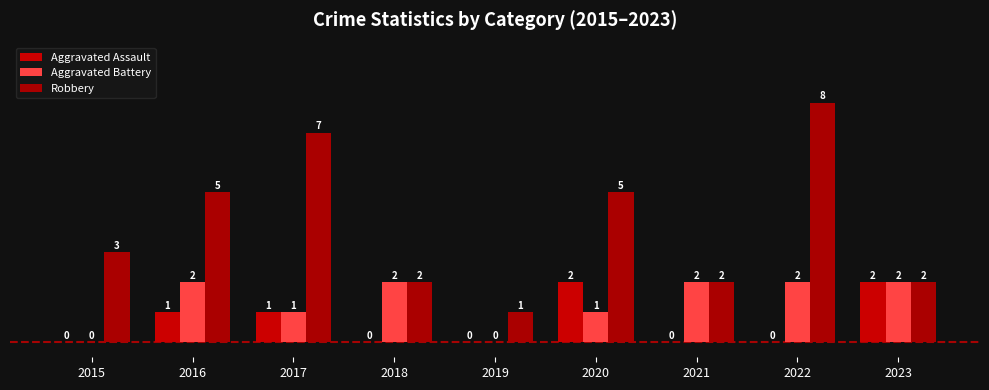

Count the number of data series in this chart.

3